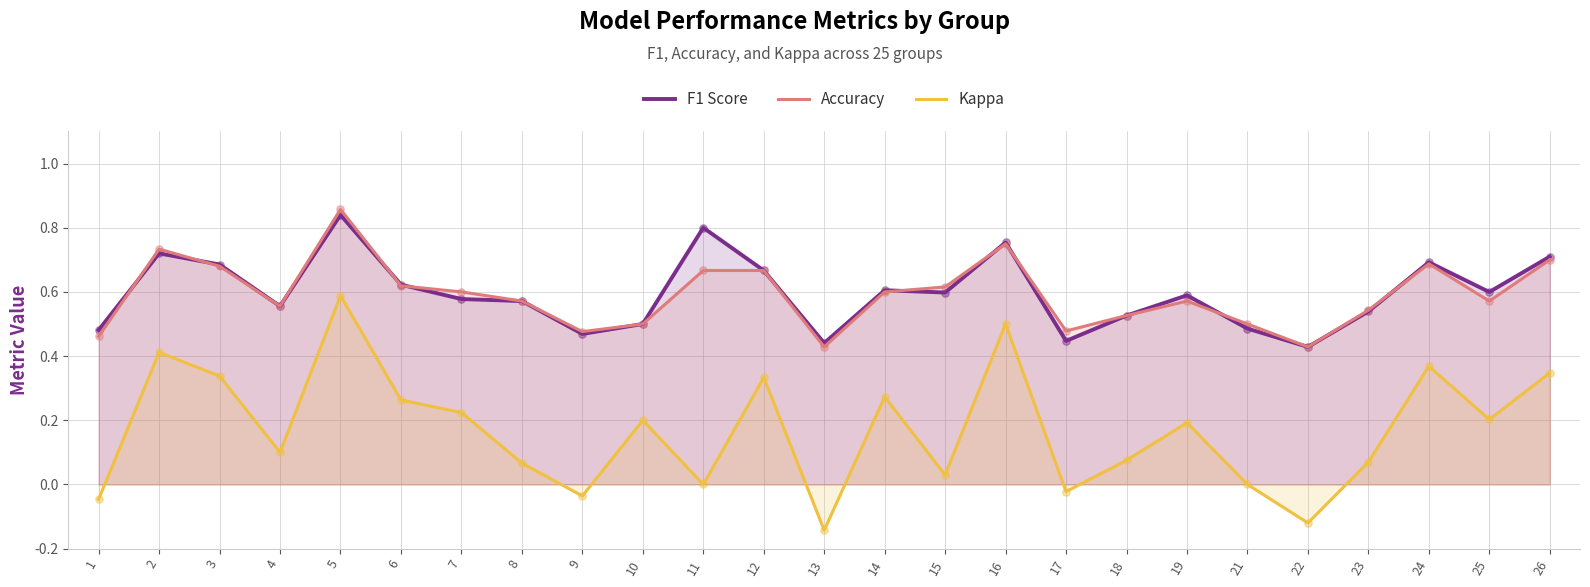

Which series contains the highest Y value?

Accuracy